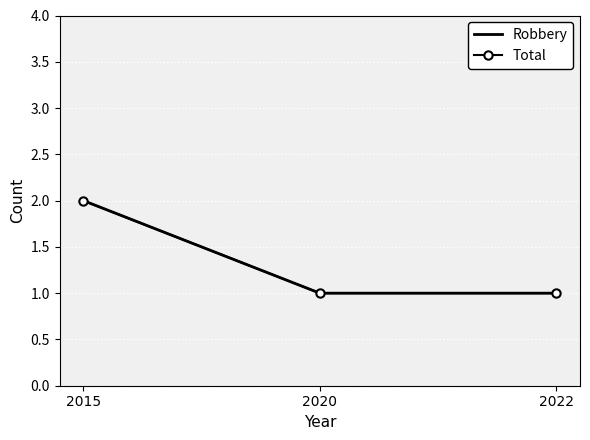

How many lines are shown in the chart?

2